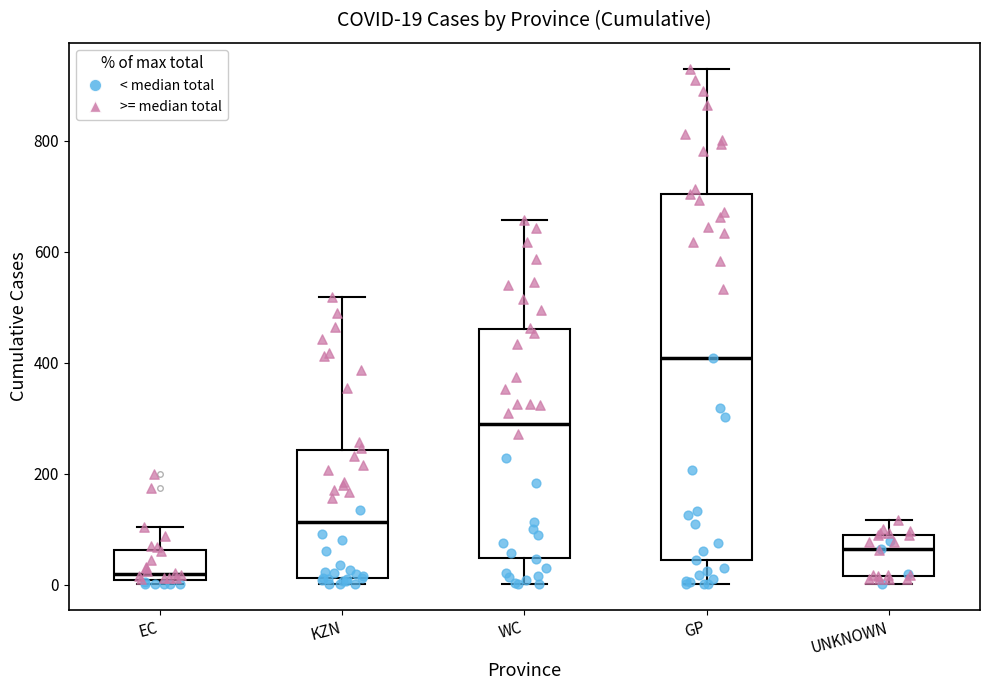

Which box has the lowest median line?

EC